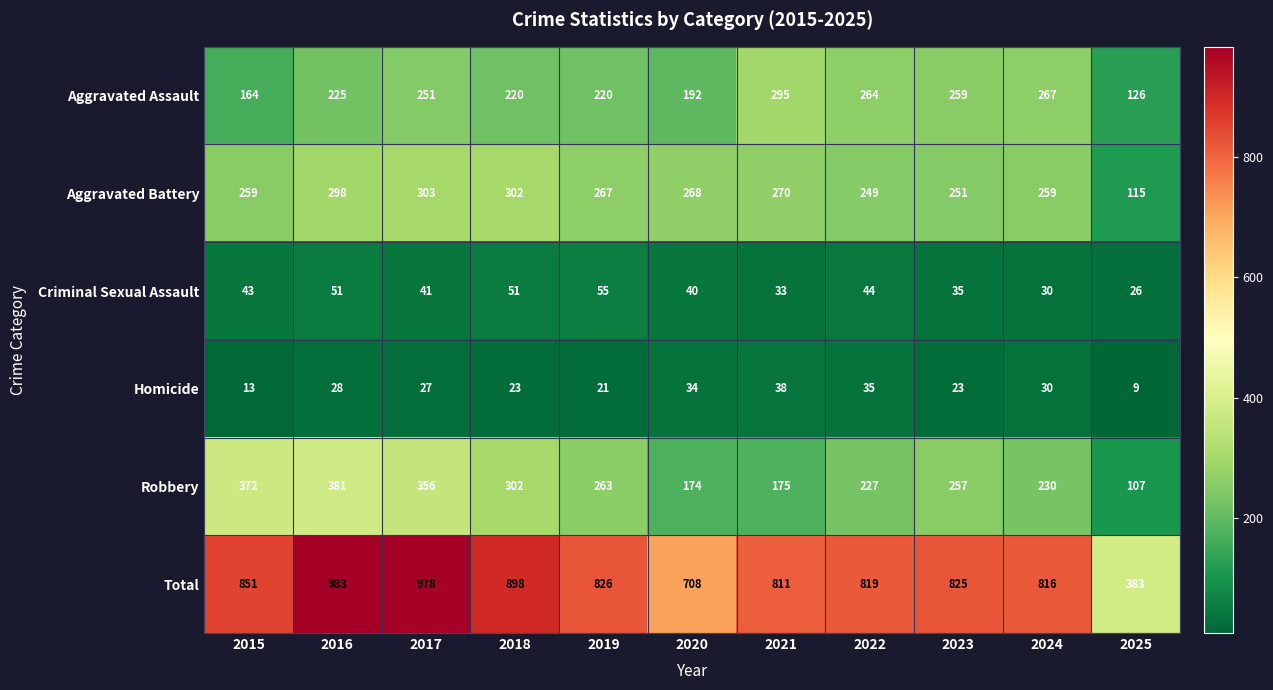

What is the difference between the Robbery values at 2020 and 2019?

89